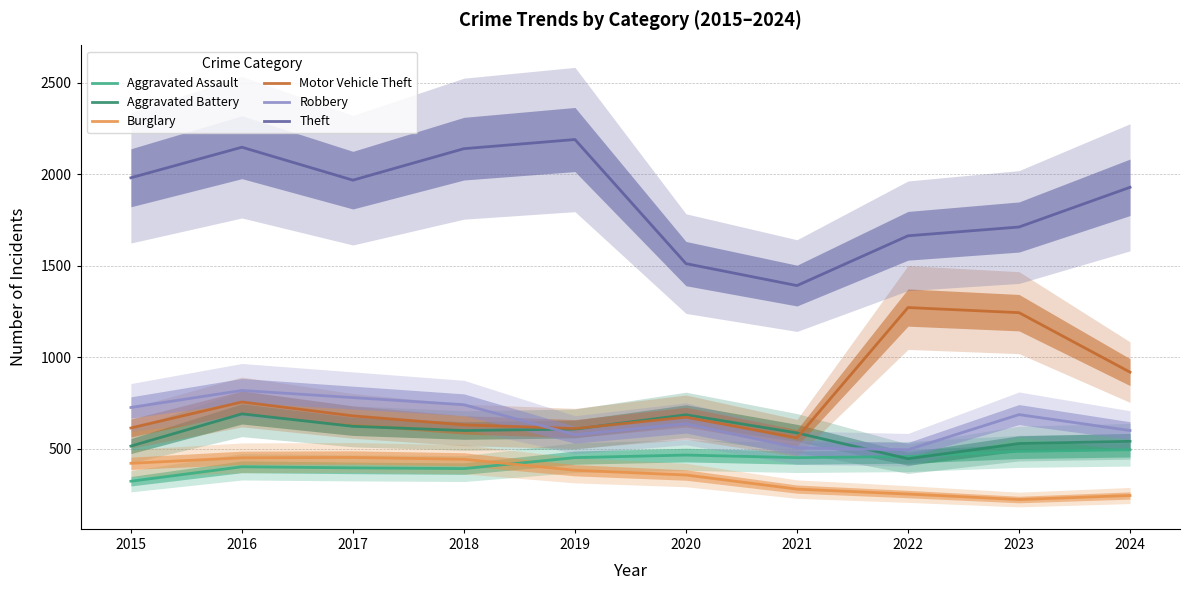

Reading right to left, extract all data points from this chart.

Aggravated Assault: 495	486	458	452	466	452	392	396	402	323
Aggravated Battery: 541	529	446	587	686	608	600	623	691	515
Burglary: 245	223	253	280	357	383	443	453	451	421
Motor Vehicle Theft: 919	1244	1272	560	673	611	631	680	756	614
Robbery: 600	687	495	506	637	577	741	780	819	726
Theft: 1929	1712	1664	1392	1512	2190	2140	1968	2148	1981